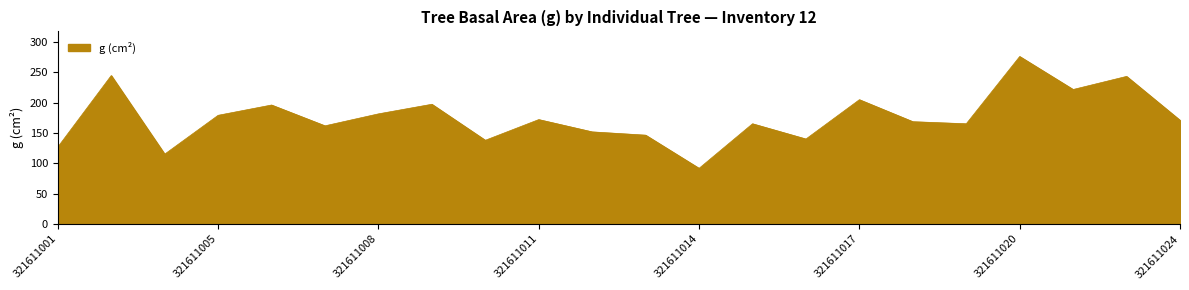

How many series are shown in this chart?

1